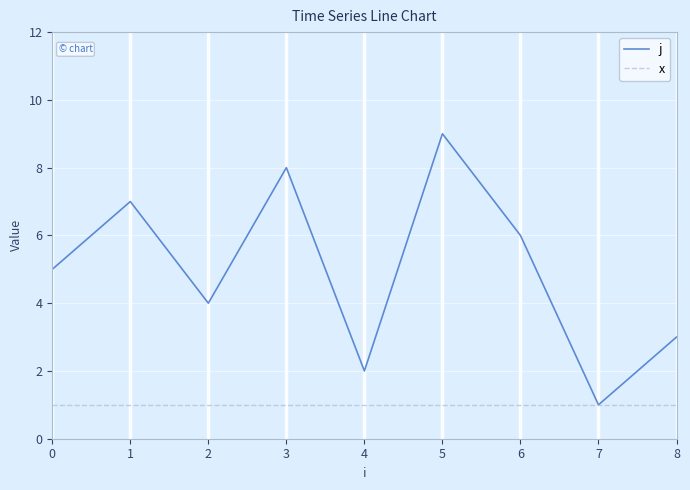

Is the value of j at 5 greater than the value of x at 7?

Yes